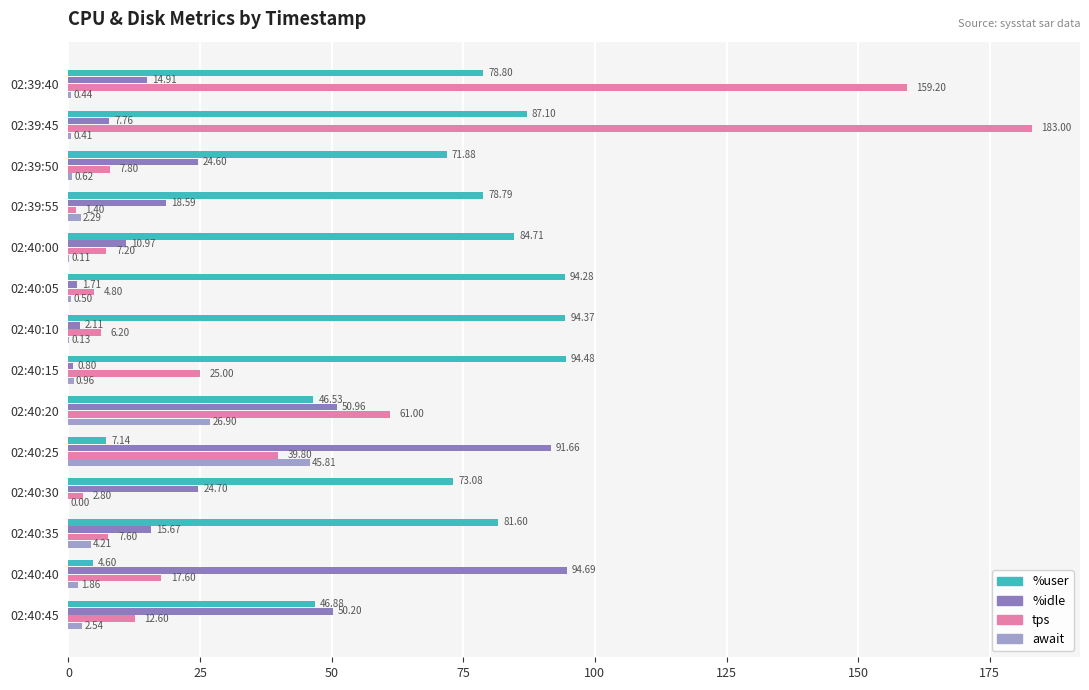

At which category is the sum across all series the highest?

02:39:45